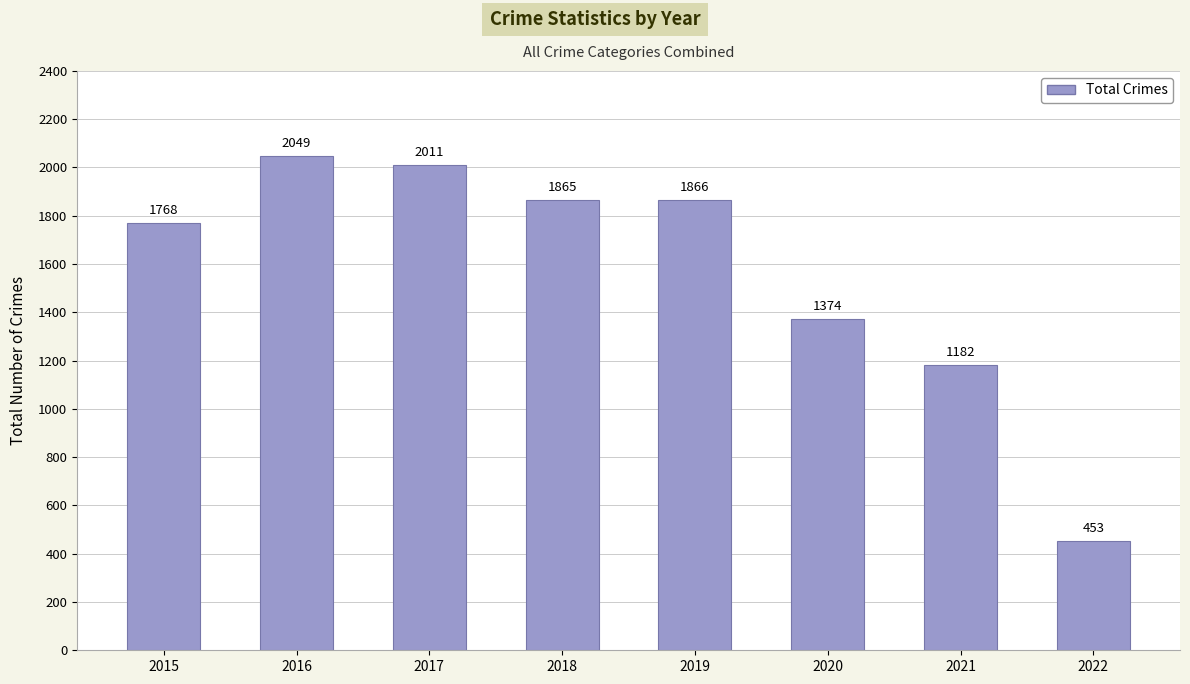

Are the bars horizontal?

No